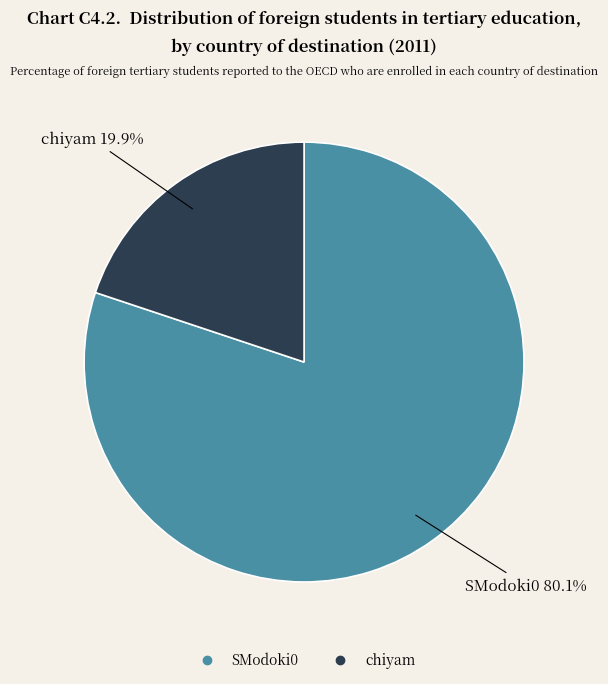

Does SModoki0 account for over 50% of the chart?

Yes